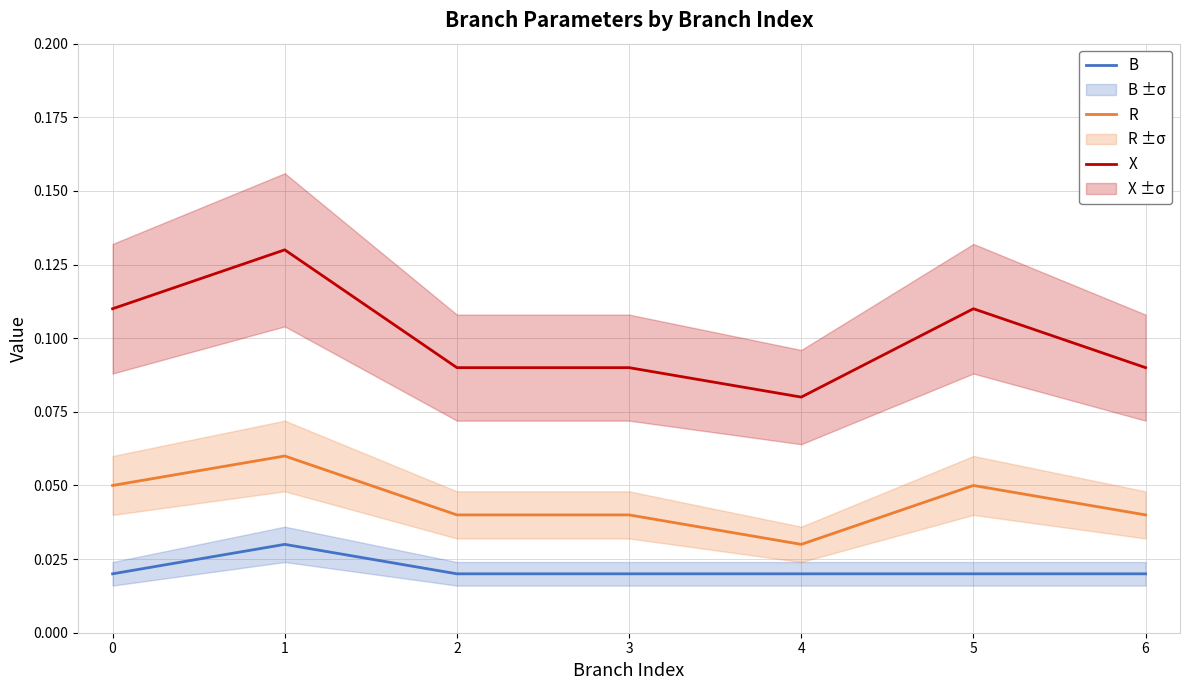

Is the value of X at 1 greater than the value of B at 2?

Yes